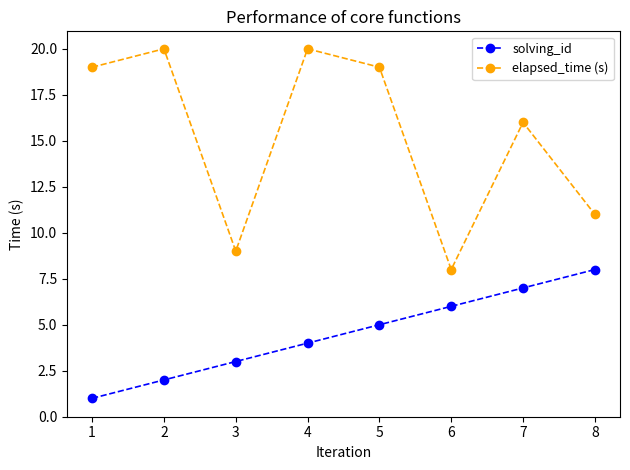

True or false: solving_id and elapsed_time (s) cross at least once.

False